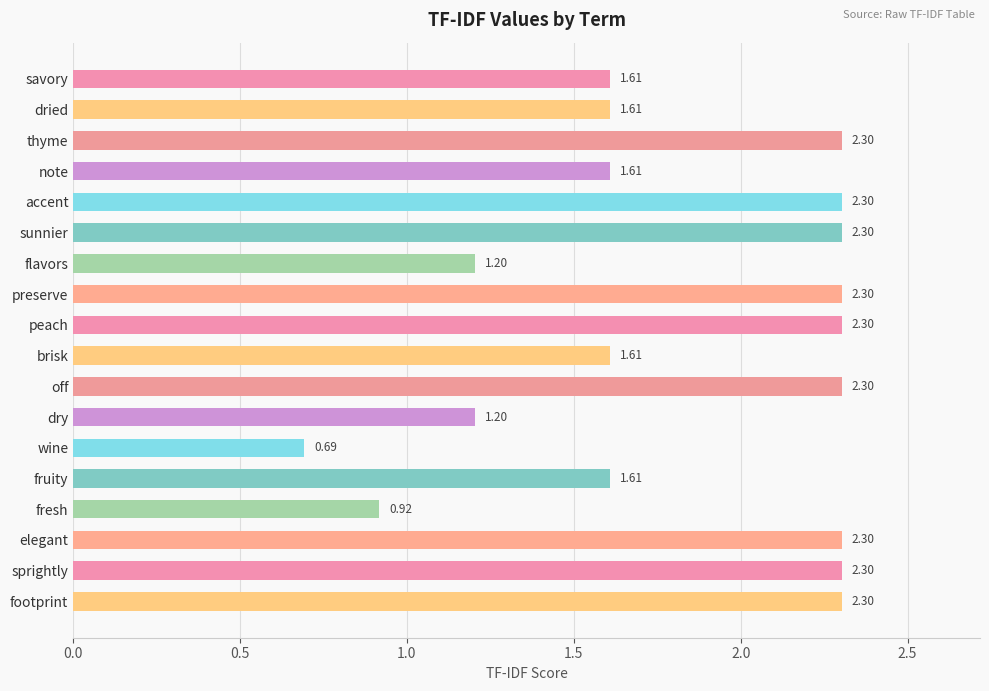

Which has a higher value, dry or peach?

peach